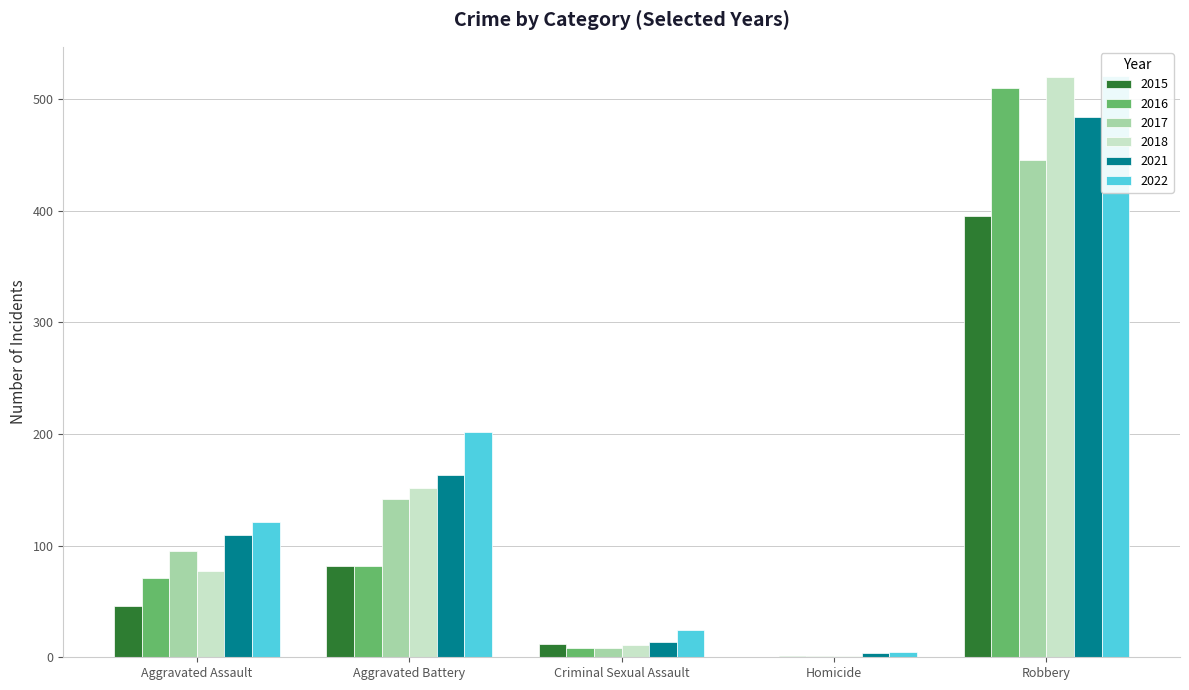

Reading left to right, what are all the values shown in this chart?

2015: Aggravated Assault=46	Aggravated Battery=82	Criminal Sexual Assault=12	Homicide=0	Robbery=395
2016: Aggravated Assault=71	Aggravated Battery=82	Criminal Sexual Assault=8	Homicide=1	Robbery=510
2017: Aggravated Assault=95	Aggravated Battery=142	Criminal Sexual Assault=8	Homicide=1	Robbery=446
2018: Aggravated Assault=77	Aggravated Battery=152	Criminal Sexual Assault=11	Homicide=1	Robbery=520
2021: Aggravated Assault=110	Aggravated Battery=163	Criminal Sexual Assault=14	Homicide=4	Robbery=484
2022: Aggravated Assault=121	Aggravated Battery=202	Criminal Sexual Assault=24	Homicide=5	Robbery=521